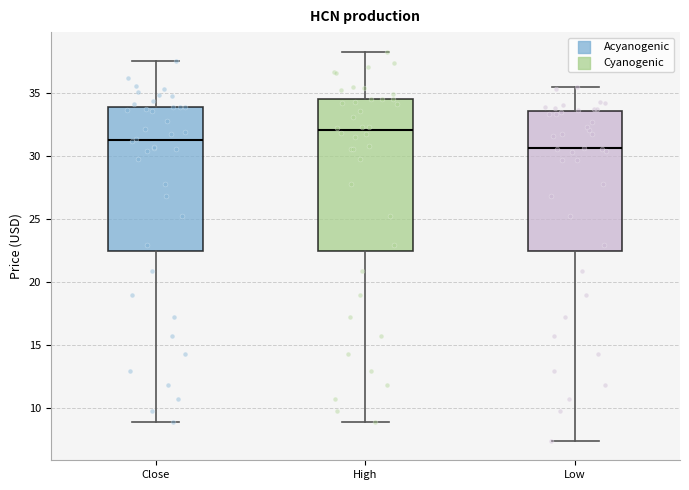

Comparing the boxes themselves (not the whiskers), which one is the tallest?

High